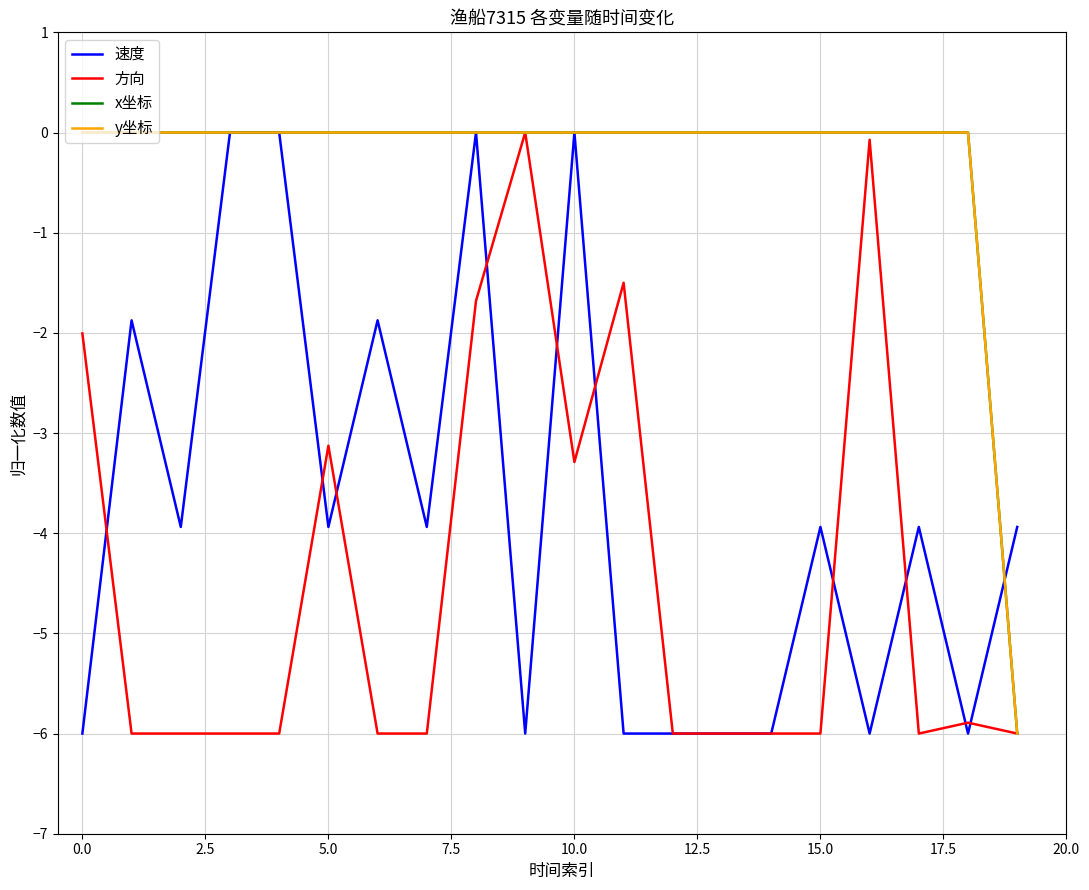

What is the difference between the maximum and minimum values in the 速度 series?

6.0